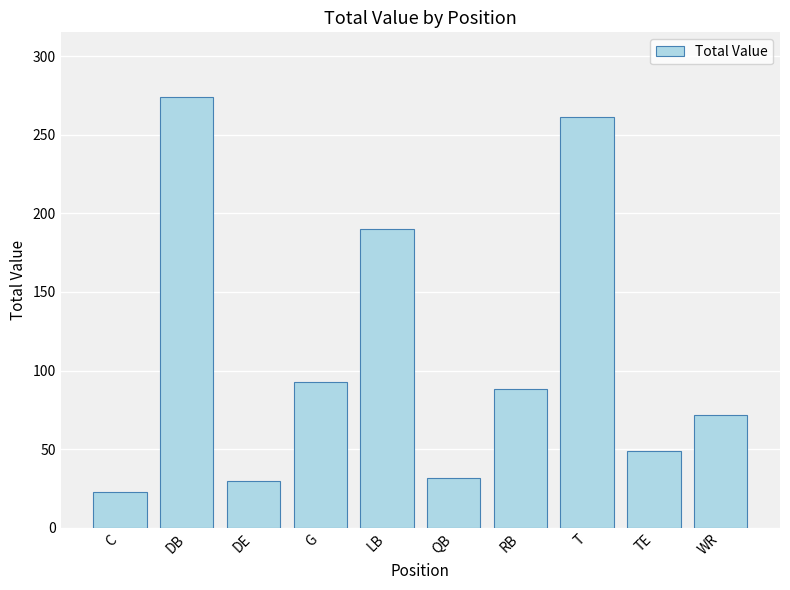

Between T and DB, which is larger?

DB